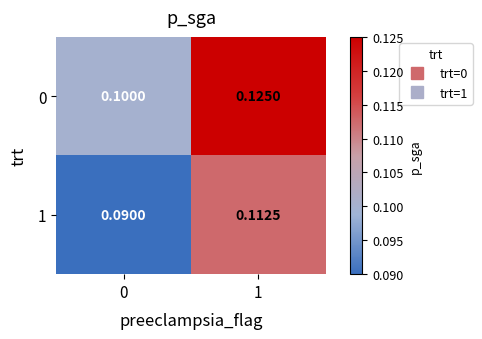

Is the value of 0 at 0 greater than the value of 1 at 1?

No